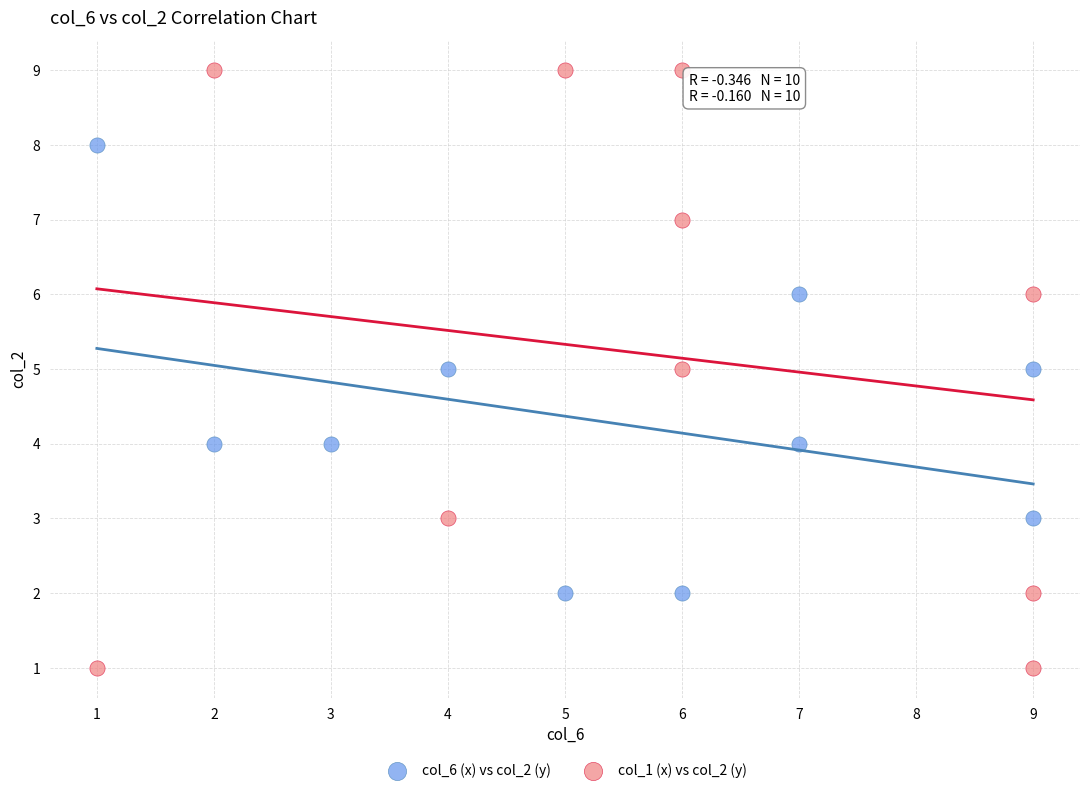

What are all the series names shown in the legend?

col_6 (x) vs col_2 (y), col_1 (x) vs col_2 (y)